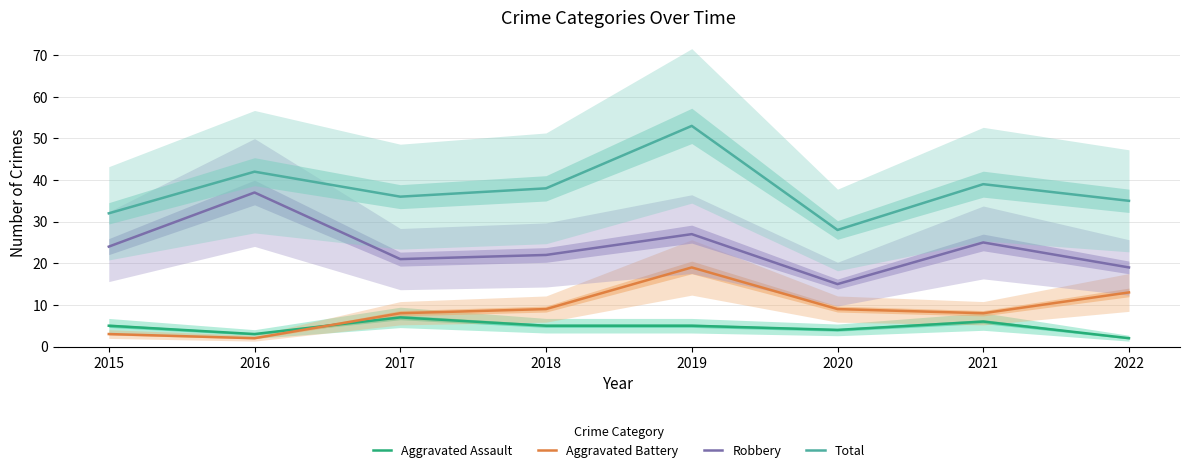

At how many categories does at least one series exceed 48?

1